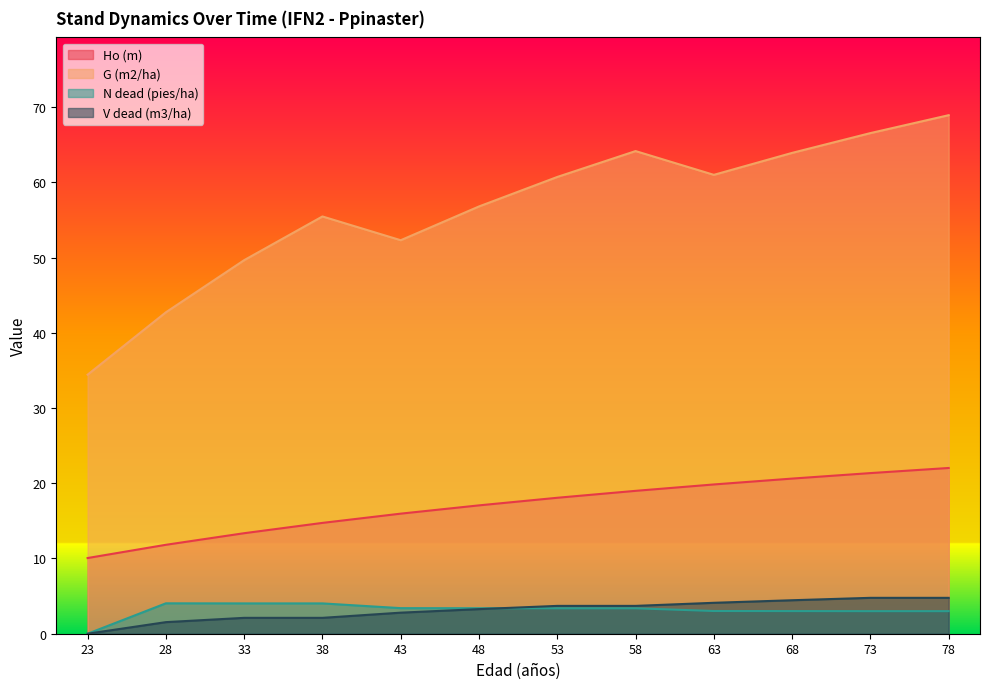

What is the difference between the second highest and minimum values in the Ho (m) series?

11.3